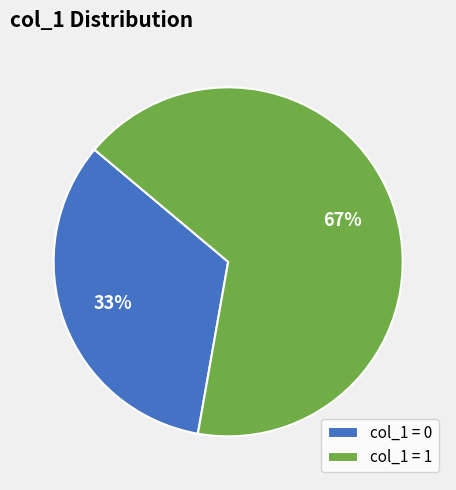

Rank the categories by value from highest to lowest.

col_1 = 1, col_1 = 0